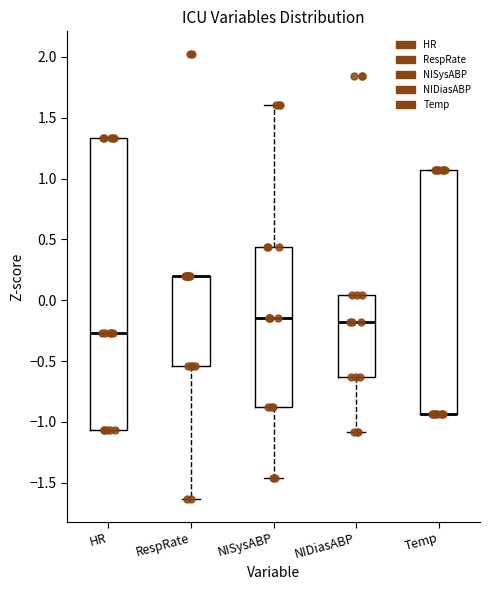

Where is the upper edge of the box for RespRate on the y-axis? The values are not printed on the chart, so give them approximately, as read against the axis.

0.20